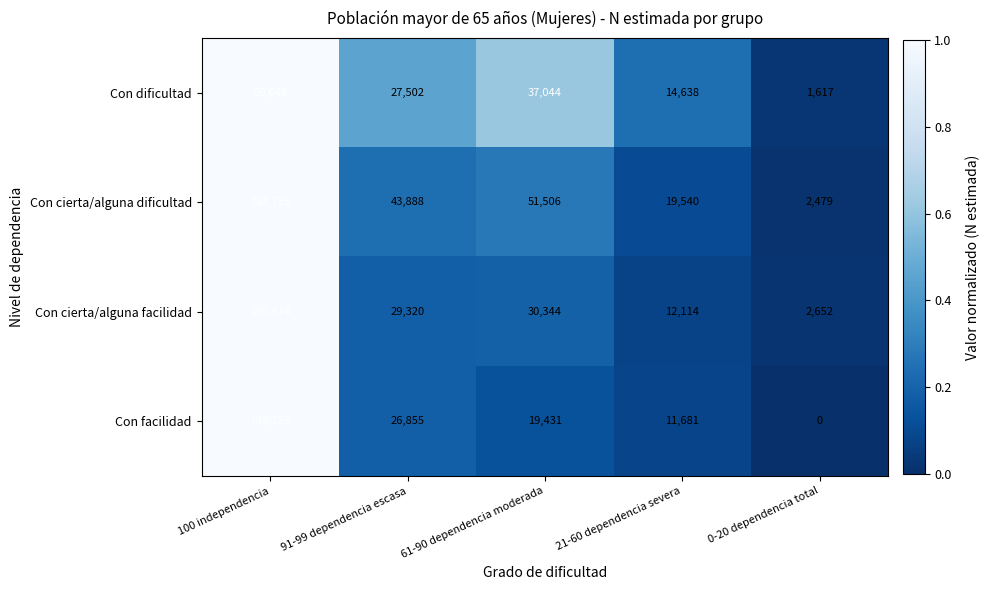

What is the difference between the highest and lowest values at 0-20 dependencia total?

2652